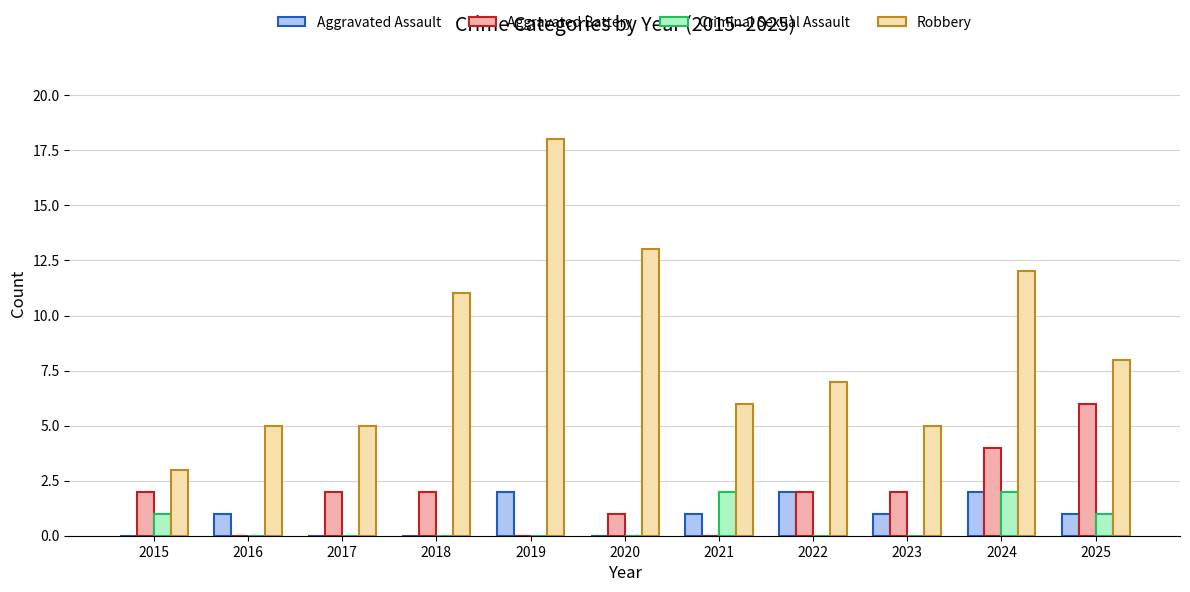

What is the difference between the Aggravated Assault values at 2015 and 2021?

1